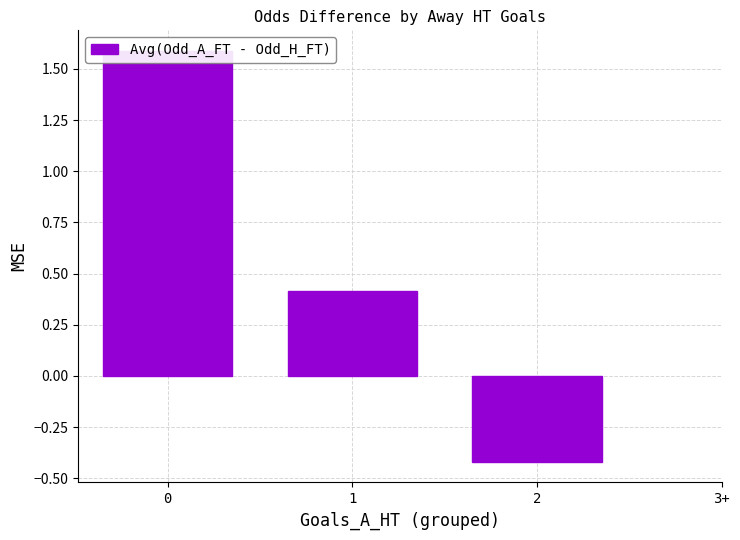

What is the maximum value shown in the chart?

1.6